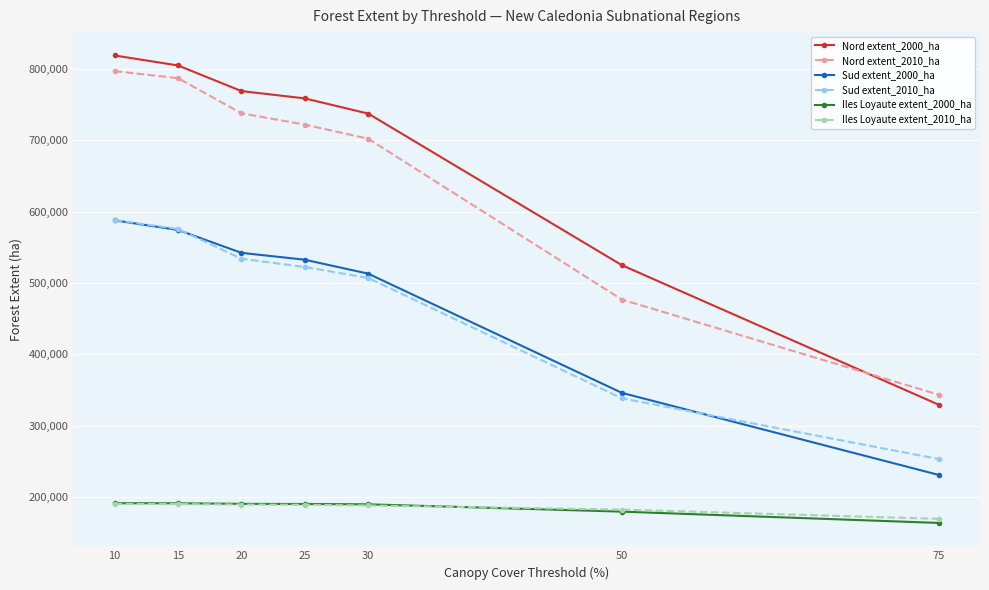

What is the highest value of the Nord extent_2000_ha series?

818283